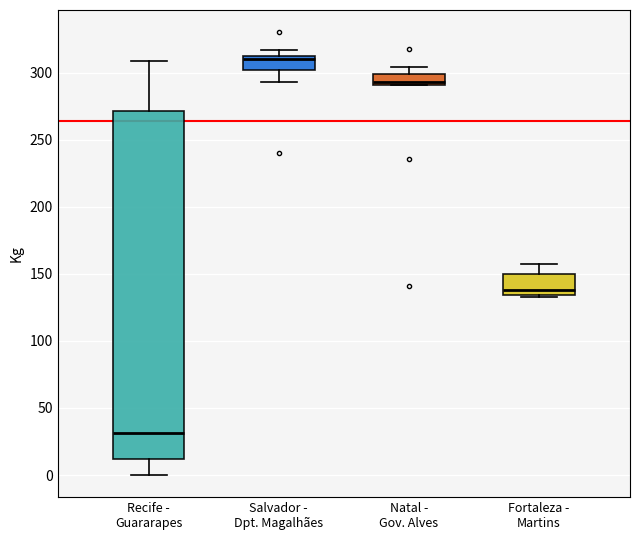

Reading left to right, read every box against the y-axis: the position of its median line, the range the box covers, and the ends of its whiskers. The values are not printed on the chart, so give them approximately, as read against the axis.

Recife - Guararapes: median 30, box 10 to 270, whiskers 0 to 310
Salvador - Dpt. Magalhães: median 310 (just below the box's upper edge), box 300 to 310, whiskers 295 to 315
Natal - Gov. Alves: median 295, box 290 to 300, whiskers 290 to 305
Fortaleza - Martins: median 140, box 135 to 150, whiskers 135 (just below the box's lower edge) to 155